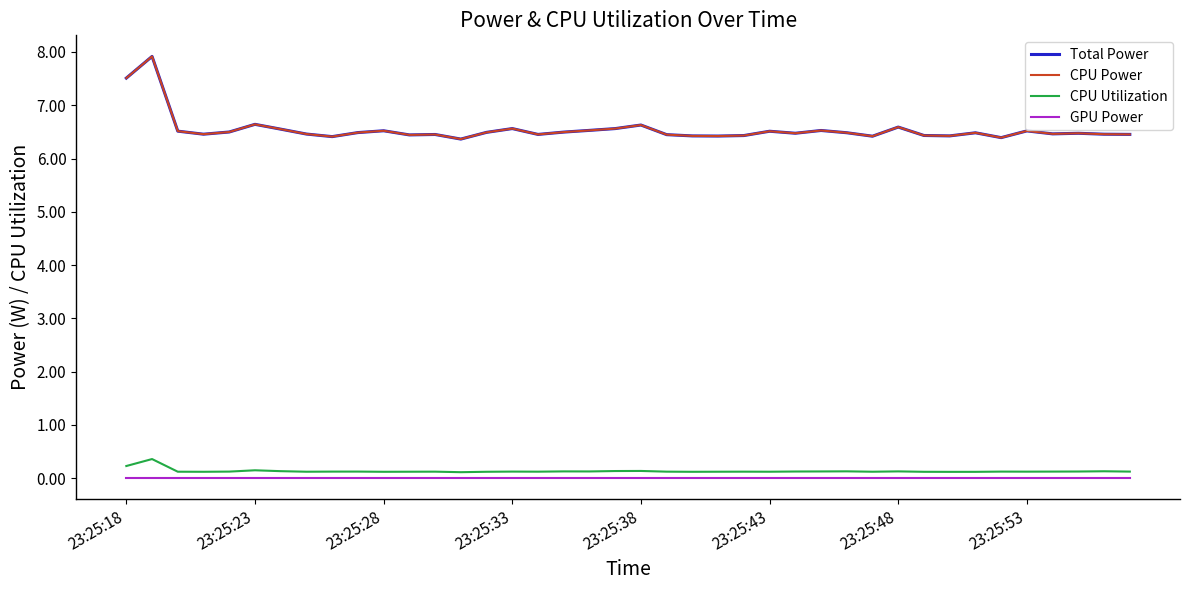

What is the difference between the second highest and second lowest values in the CPU Utilization series?

0.1